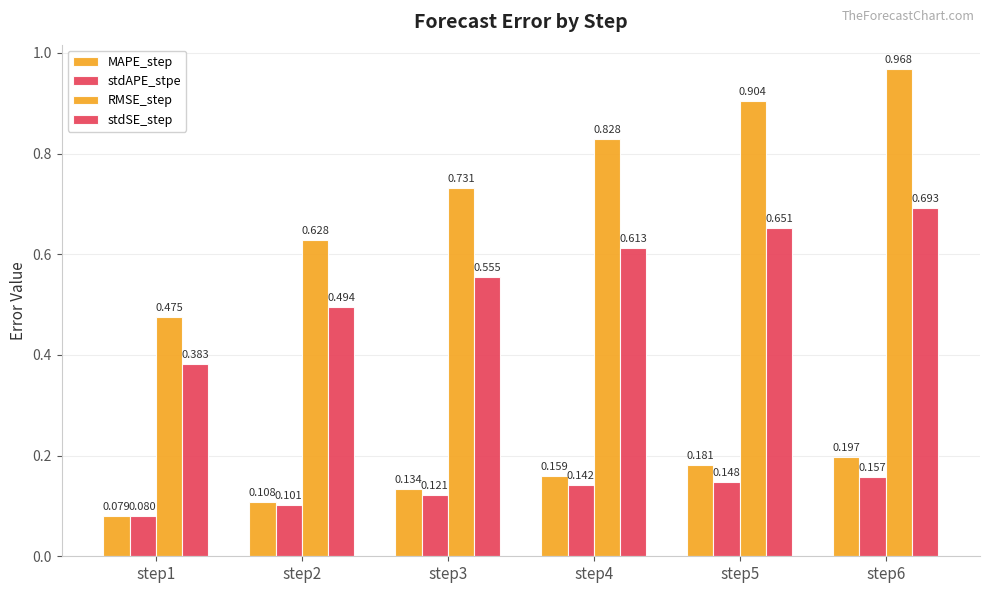

At how many categories does at least one series exceed 0?

6